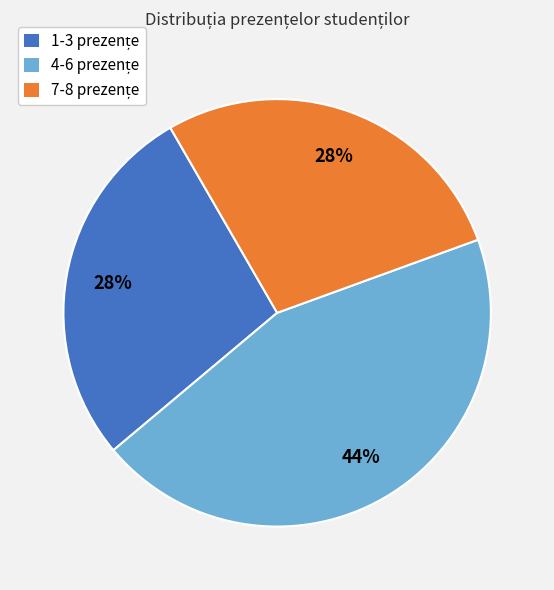

Is there any slice that represents more than half of the pie?

No